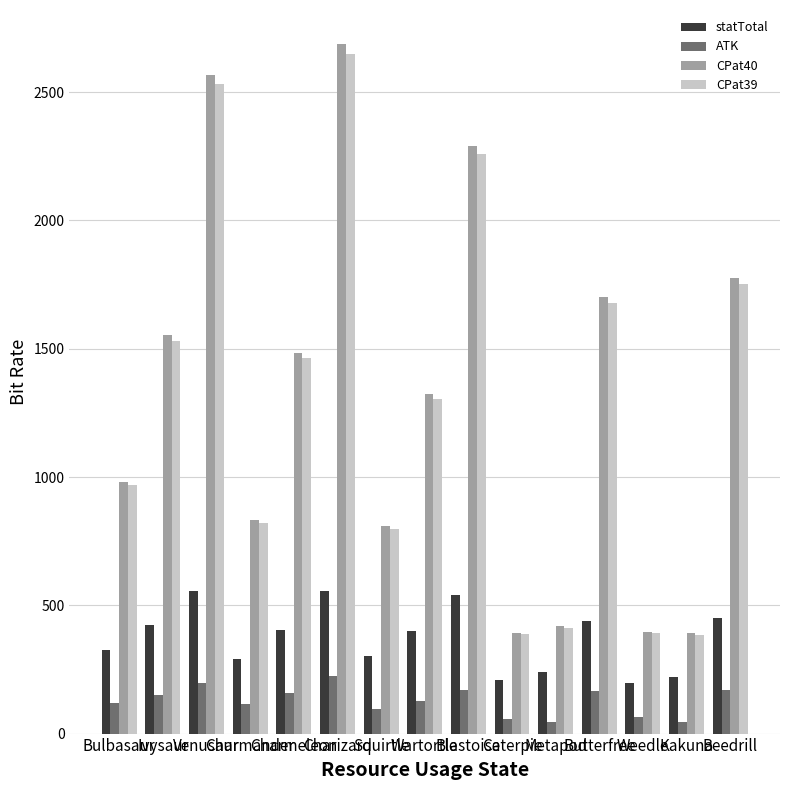

What is the lowest value of the statTotal series?

198